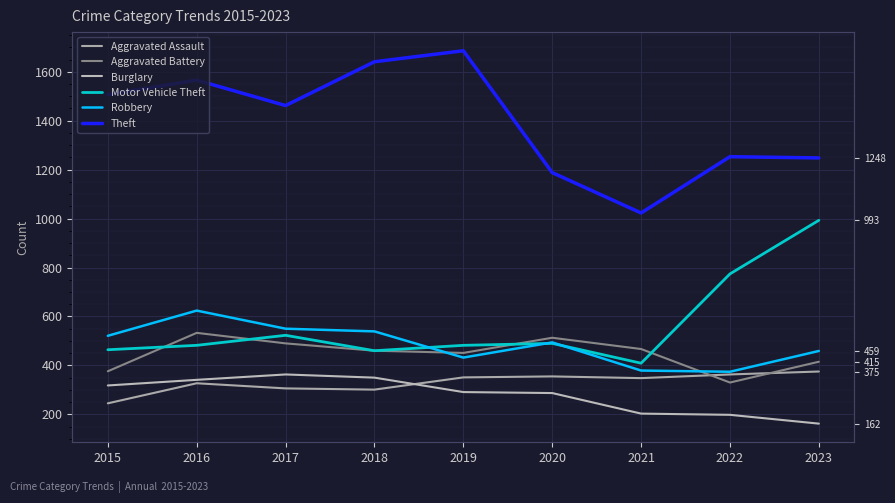

True or false: Burglary and Theft intersect in this chart.

False